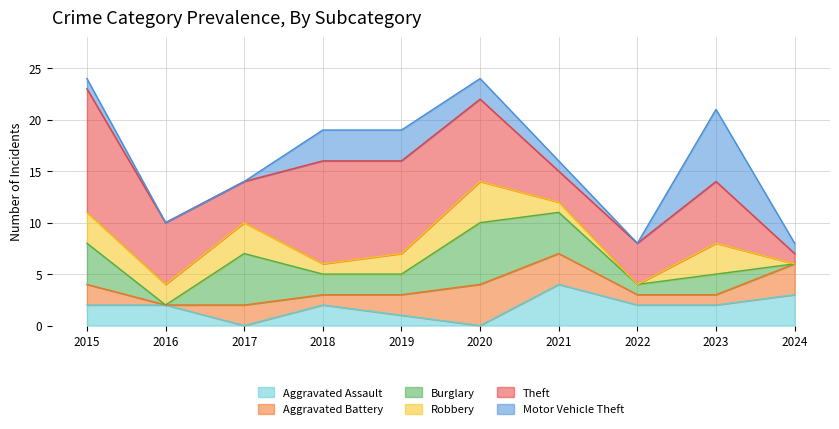

True or false: Aggravated Battery has more than 0 points higher than both neighbors.

True